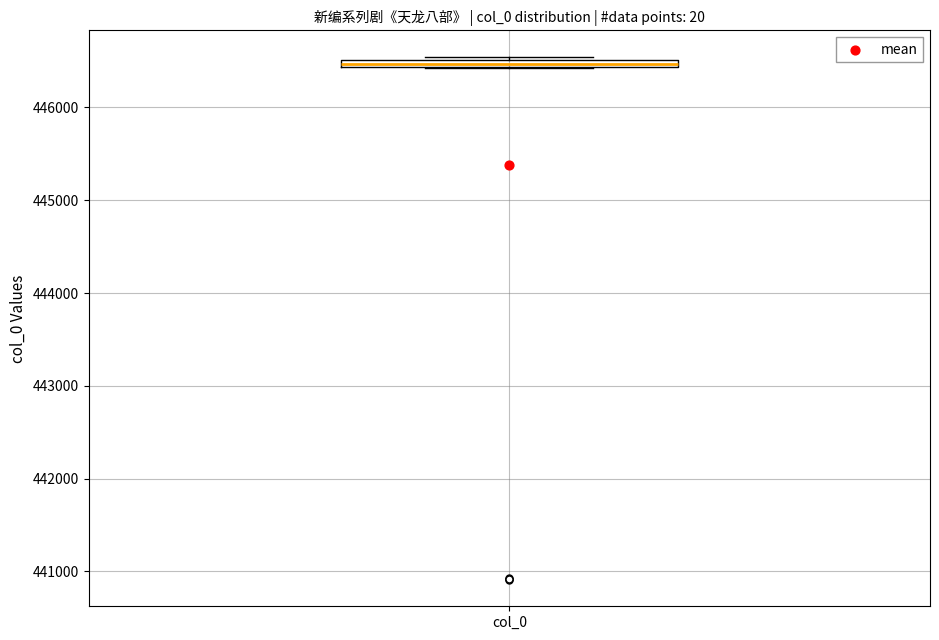

Where is the lower edge of the box for col_0 on the y-axis? The values are not printed on the chart, so give them approximately, as read against the axis.

446400